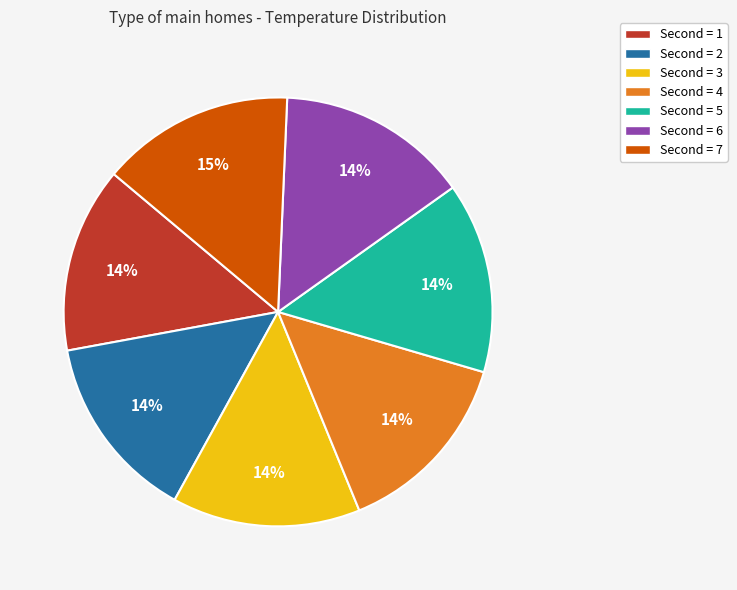

Is there a majority slice in this chart?

No